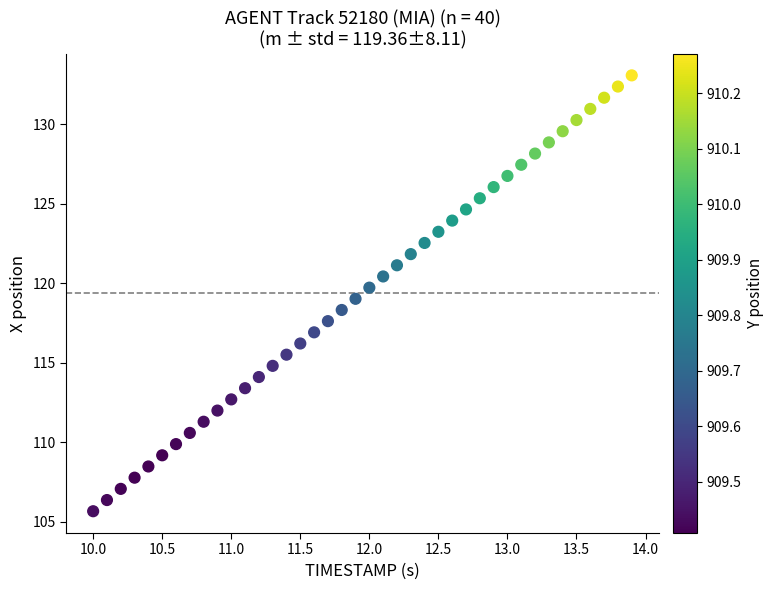

What is the range of X values (max minus min)?

3.9